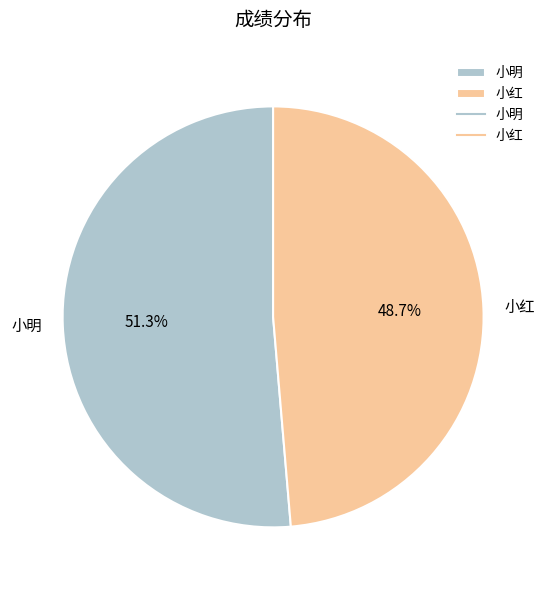

What percentage is NOT represented by 小明?

48.7%